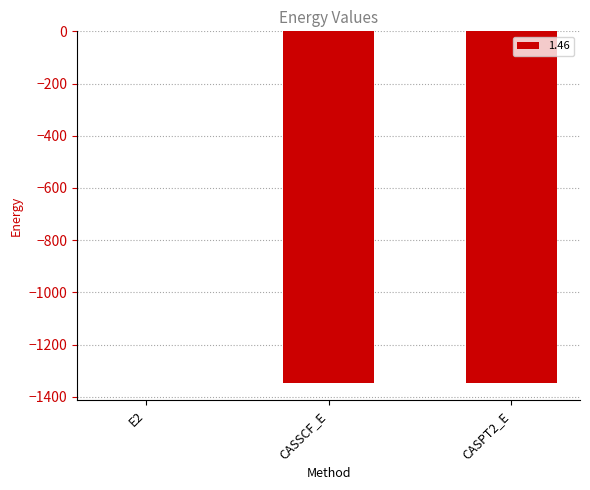

What is the greatest value displayed?

-0.4